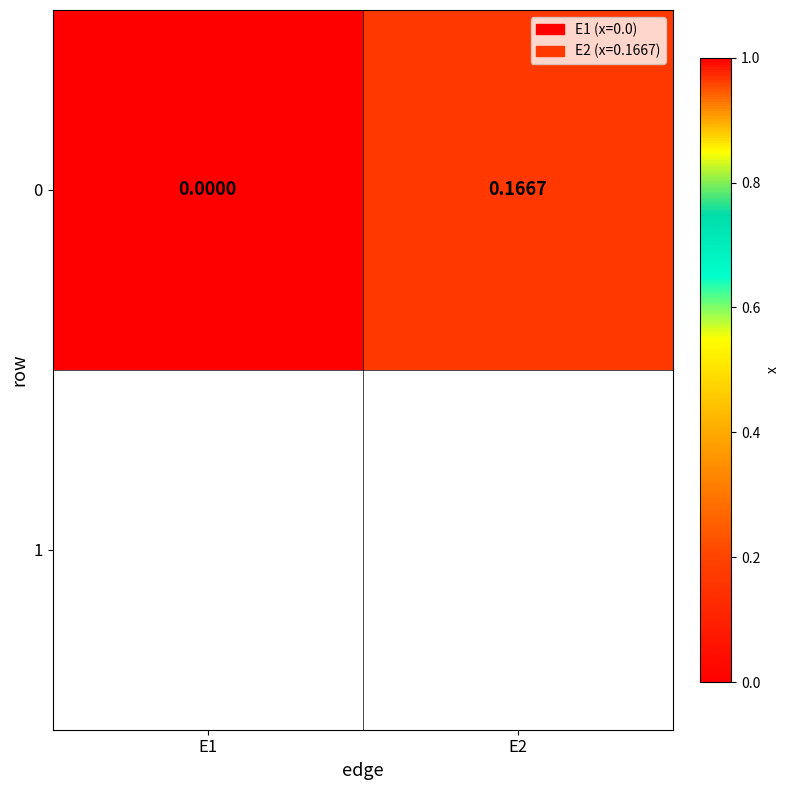

Rank the categories by value from highest to lowest.

E2, E1